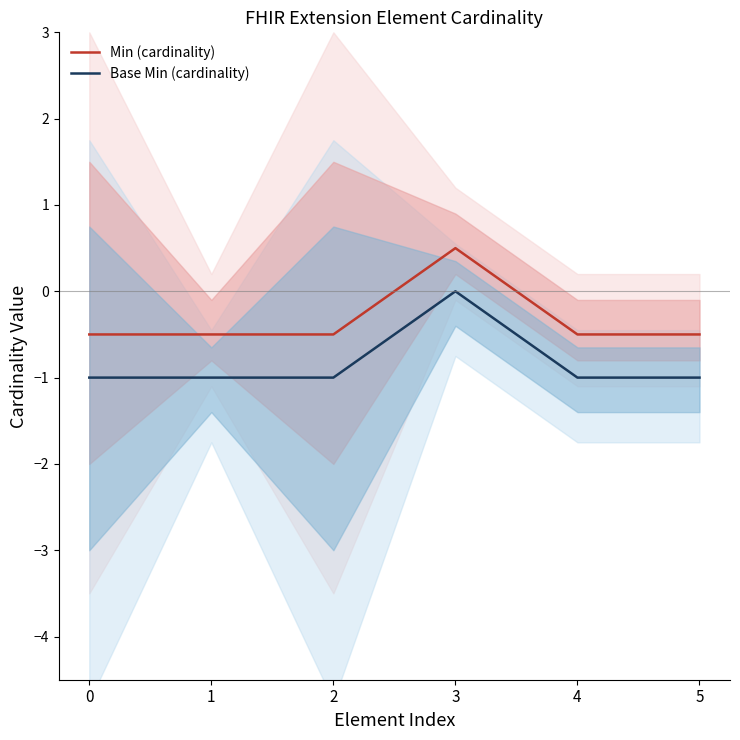

Which series has the largest total across all categories?

Min (cardinality)